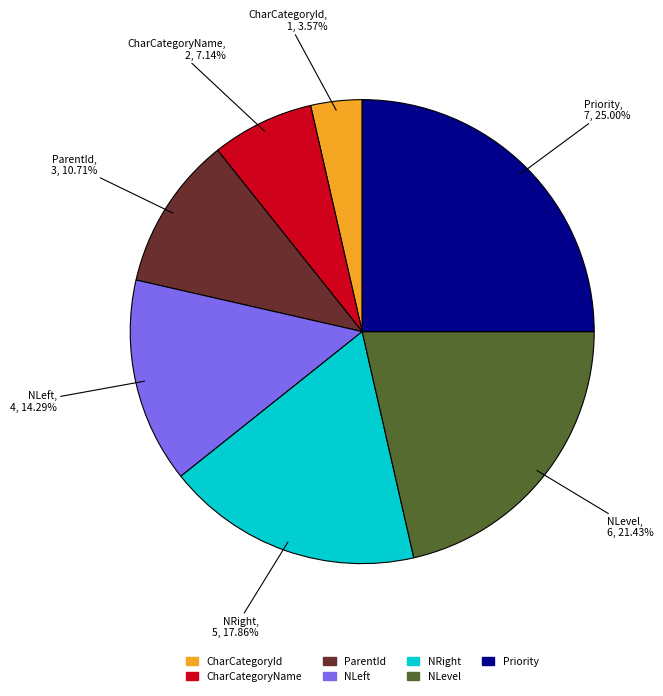

Between NLevel and CharCategoryName, which is larger?

NLevel